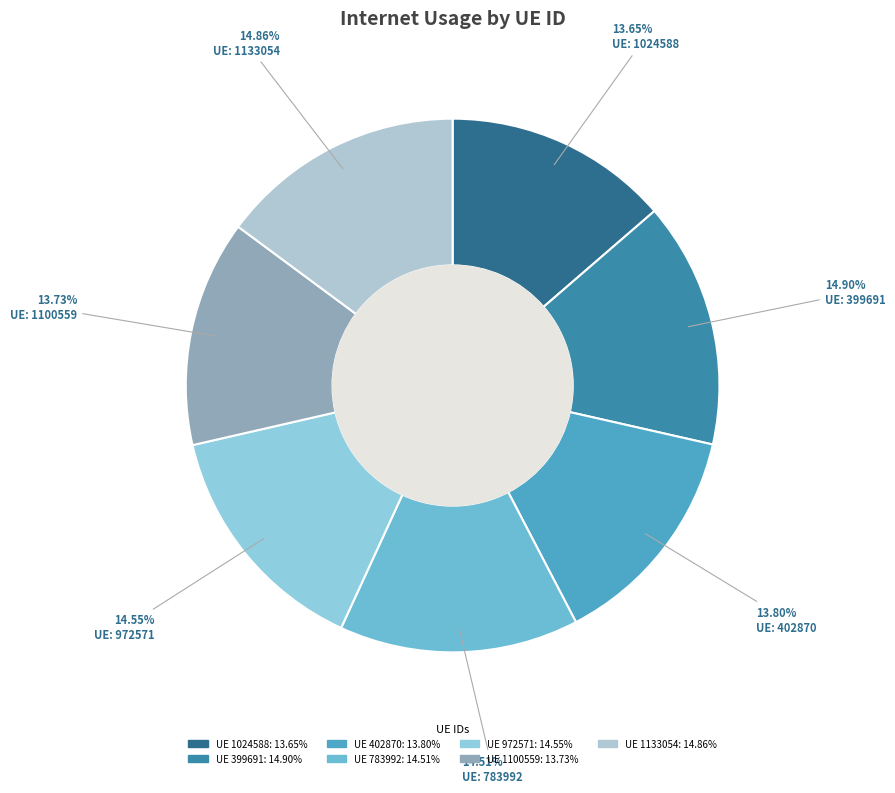

Which category has the smallest portion of the pie?

1024588